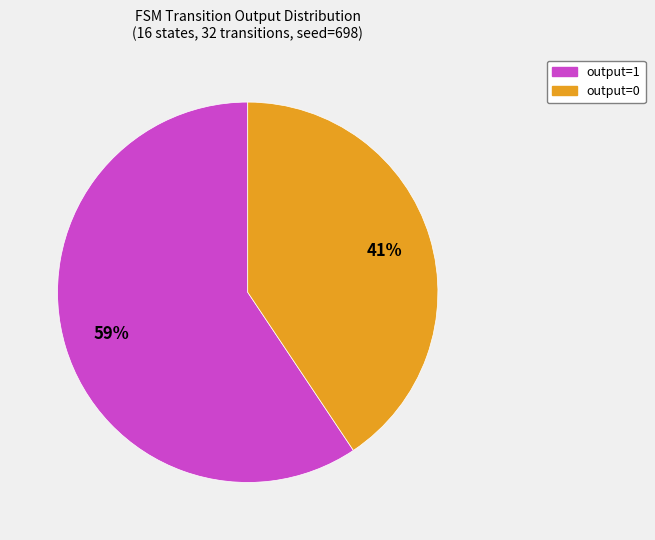

To the nearest percent, what is the average slice percentage?

50%